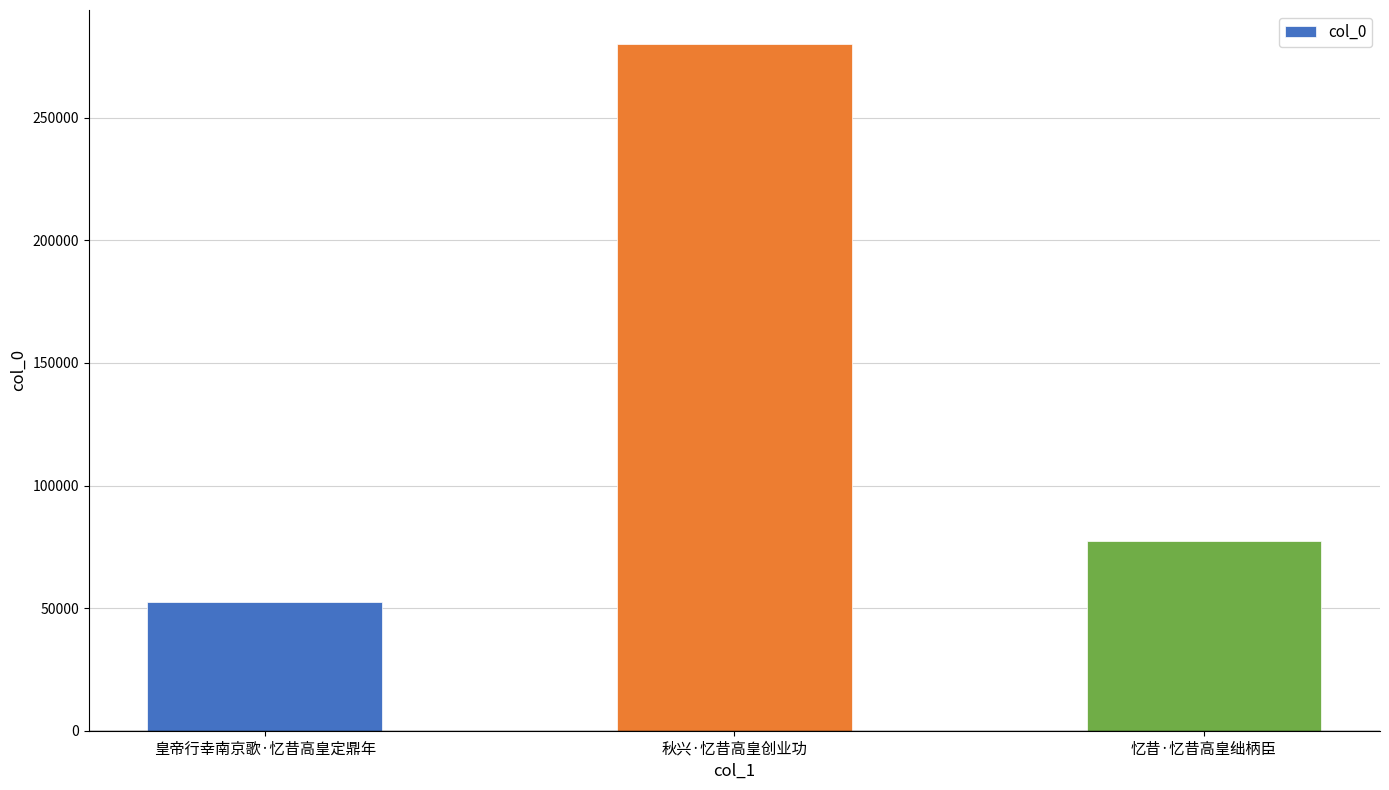

Where is the data nearest to the value 166201?

忆昔·忆昔高皇绌柄臣